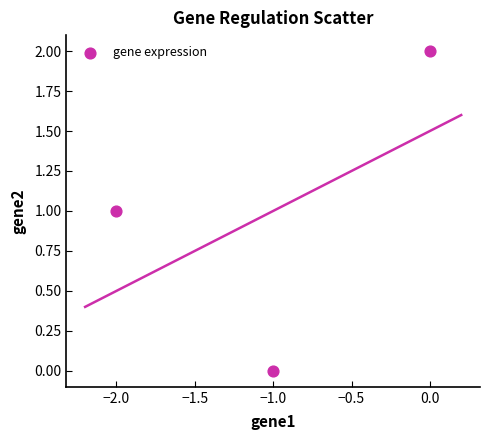

What is the range of Y values (max minus min)?

2.0